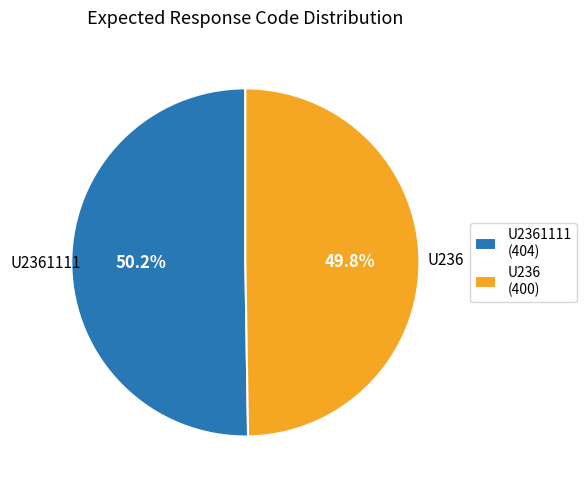

What percentage do U2361111 (404) and U236 (400) together represent?

100.0%